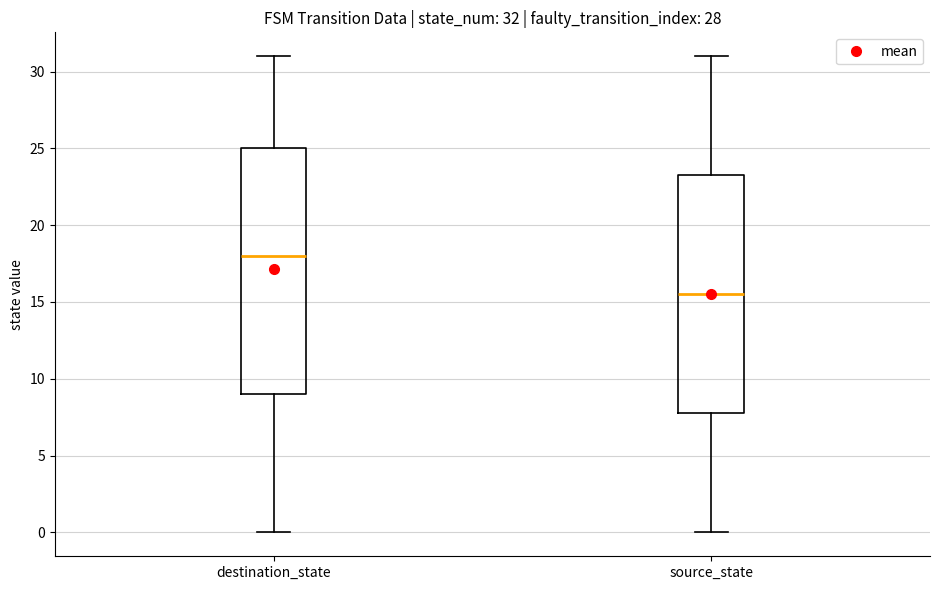

Which box's median line is the highest?

destination_state